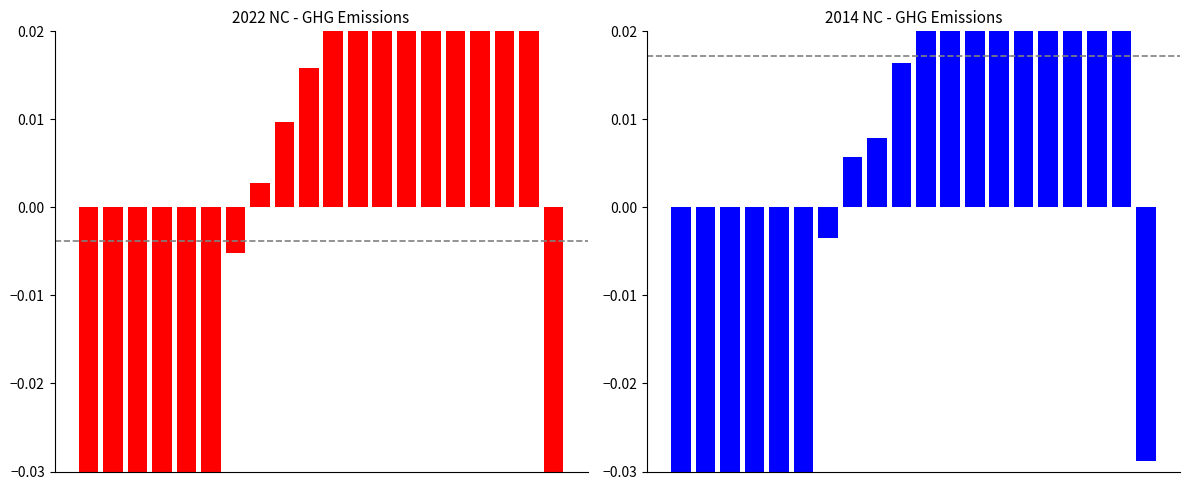

Are the bars horizontal?

No